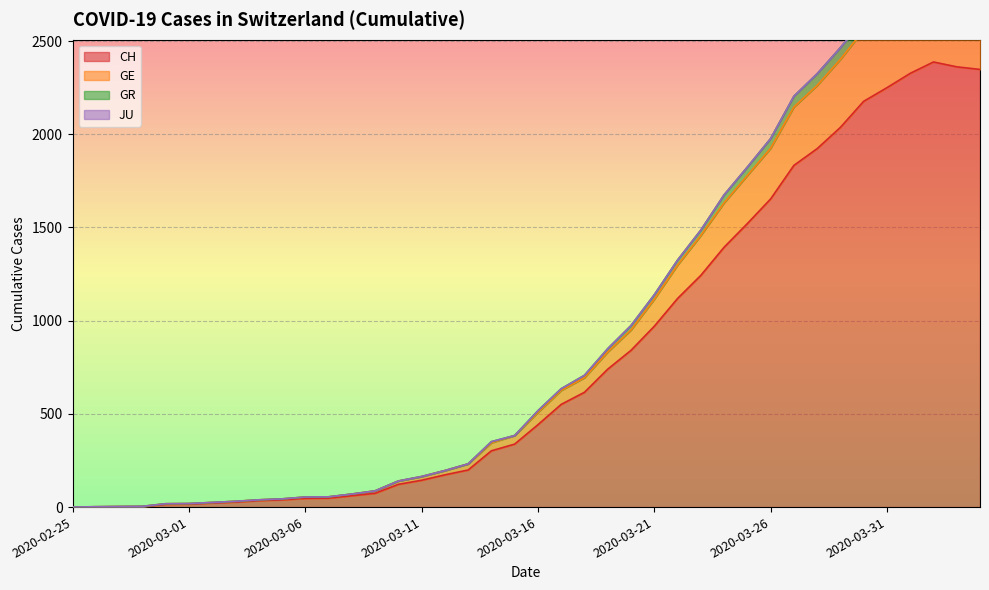

True or false: CH and GR intersect in this chart.

False